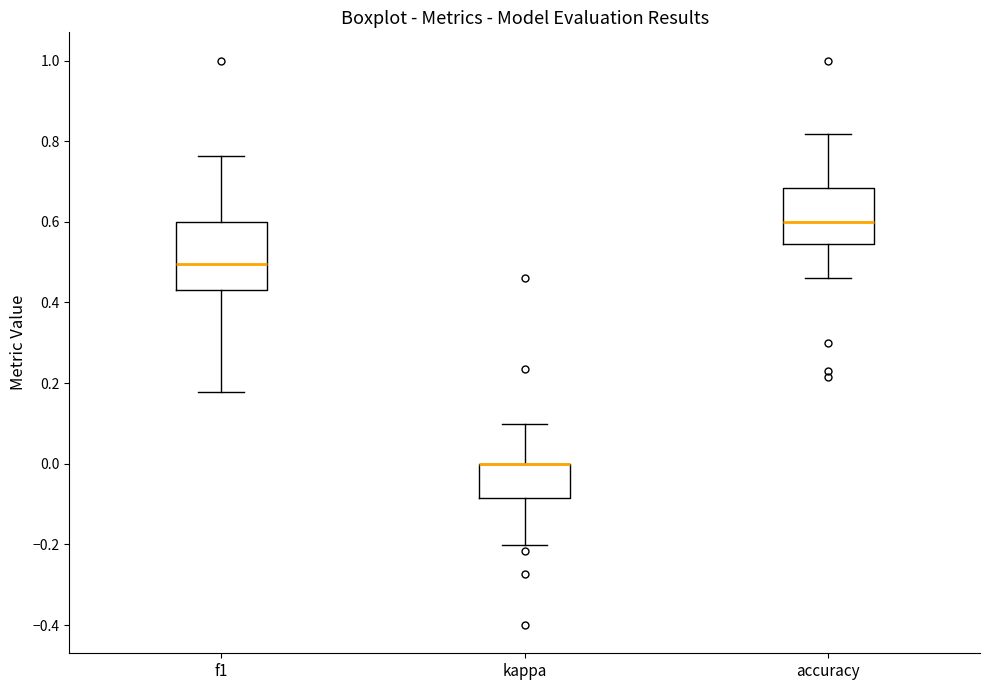

Where does the upper whisker of the box for accuracy end on the y-axis? The values are not printed on the chart, so give them approximately, as read against the axis.

0.82